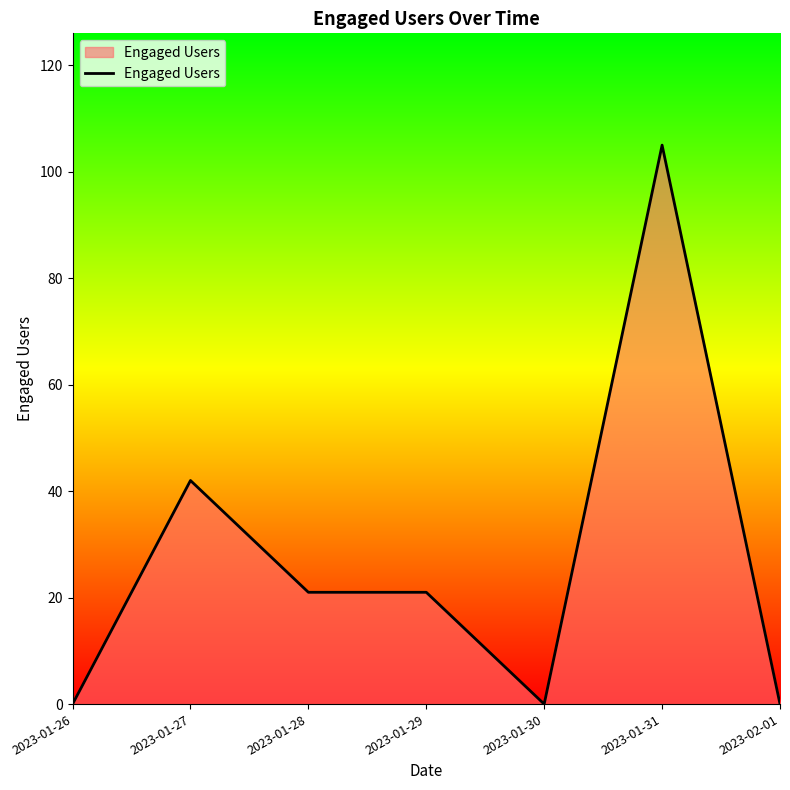

Is it true that the value at 2023-01-28 is 21?

True